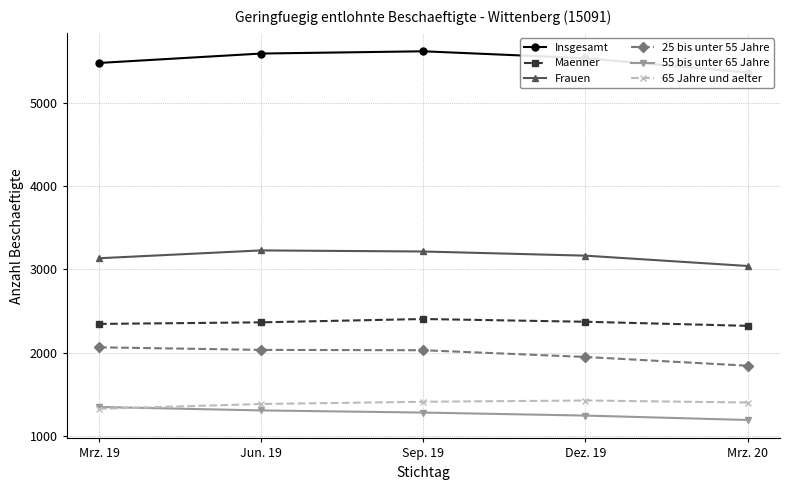

How many lines are shown in the chart?

6